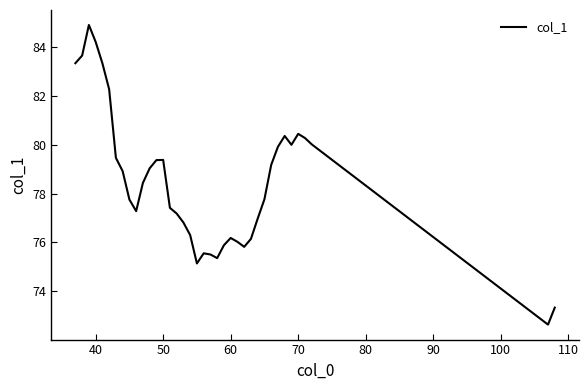

Is this an area chart (filled region under the line)?

No